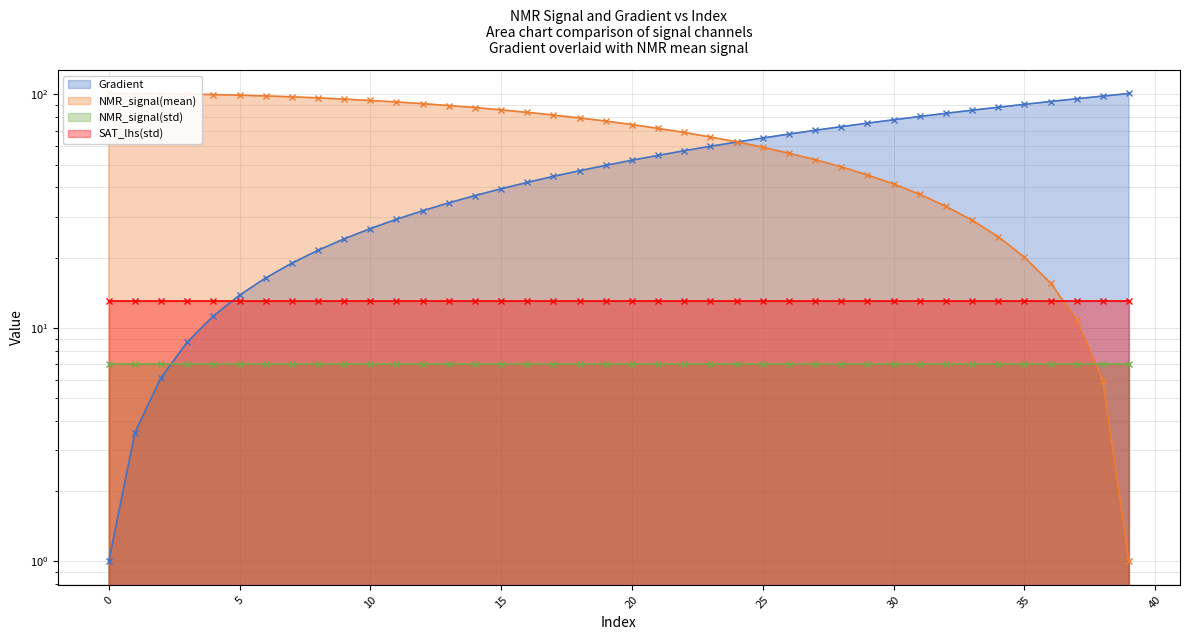

Reading left to right, extract all data points from this chart.

Gradient: 0=1.0	1=3.6	2=6.1	3=8.7	4=11.3	5=13.8	6=16.4	7=18.9	8=21.5	9=24.1	10=26.6	11=29.2	12=31.8	13=34.3	14=36.9	15=39.5	16=42.0	17=44.6	18=47.2	19=49.7	20=52.3	21=54.8	22=57.4	23=60.0	24=62.5	25=65.1	26=67.7	27=70.2	28=72.8	29=75.4	30=77.9	31=80.5	32=83.1	33=85.6	34=88.2	35=90.7	36=93.3	37=95.9	38=98.4	39=101.0
NMR_signal(mean): 0=101.0	1=100.9	2=100.7	3=100.4	4=99.9	5=99.3	6=98.6	7=97.7	8=96.7	9=95.5	10=94.3	11=92.9	12=91.3	13=89.6	14=87.9	15=85.9	16=83.8	17=81.7	18=79.3	19=76.9	20=74.3	21=71.6	22=68.8	23=65.7	24=62.7	25=59.5	26=56.0	27=52.6	28=49.0	29=45.2	30=41.4	31=37.4	32=33.2	33=29.0	34=24.6	35=20.1	36=15.6	37=10.8	38=5.9	39=1.0